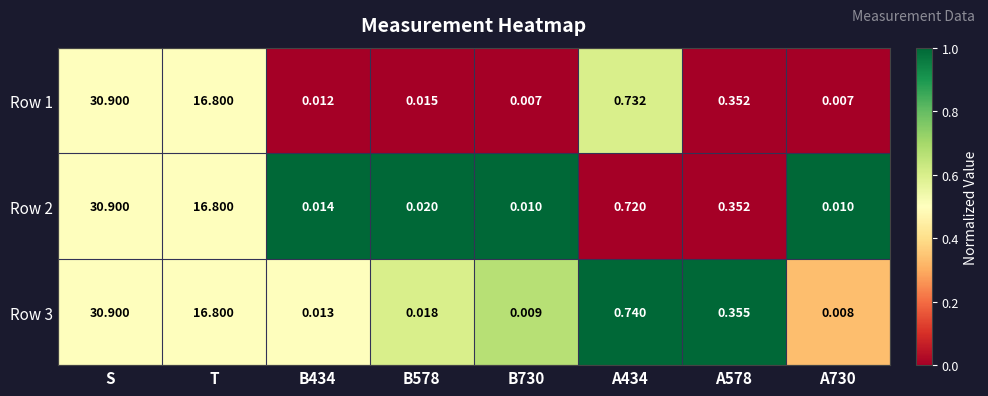

Where is Row 3 nearest to the value 15?

T